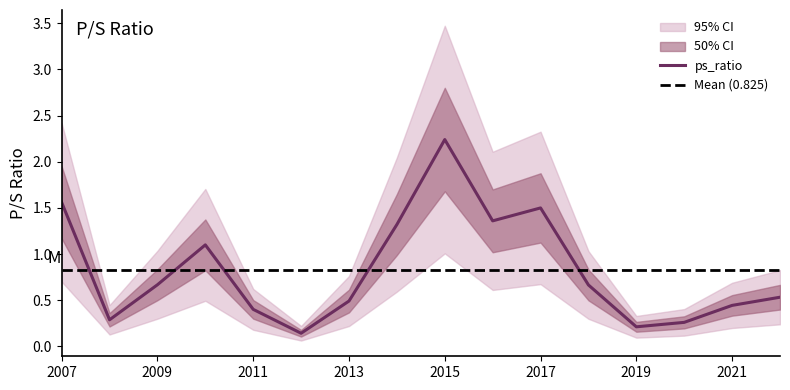

Reading right to left, list all the values displayed in this chart.

0.5	0.4	0.3	0.2	0.7	1.5	1.4	2.2	1.3	0.5	0.1	0.4	1.1	0.7	0.3	1.6